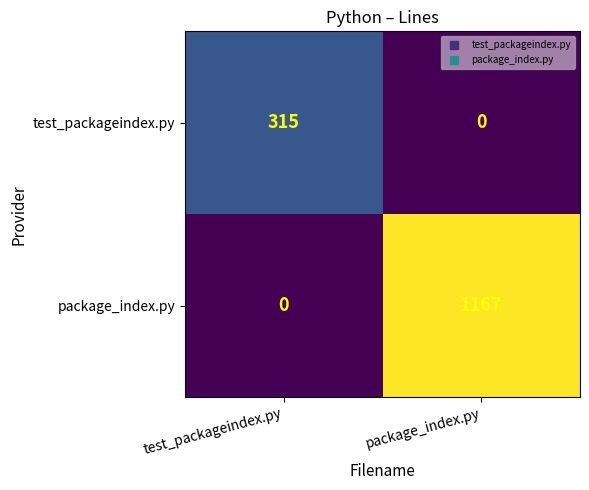

Is it true that test_packageindex.py equals 0 at package_index.py?

True